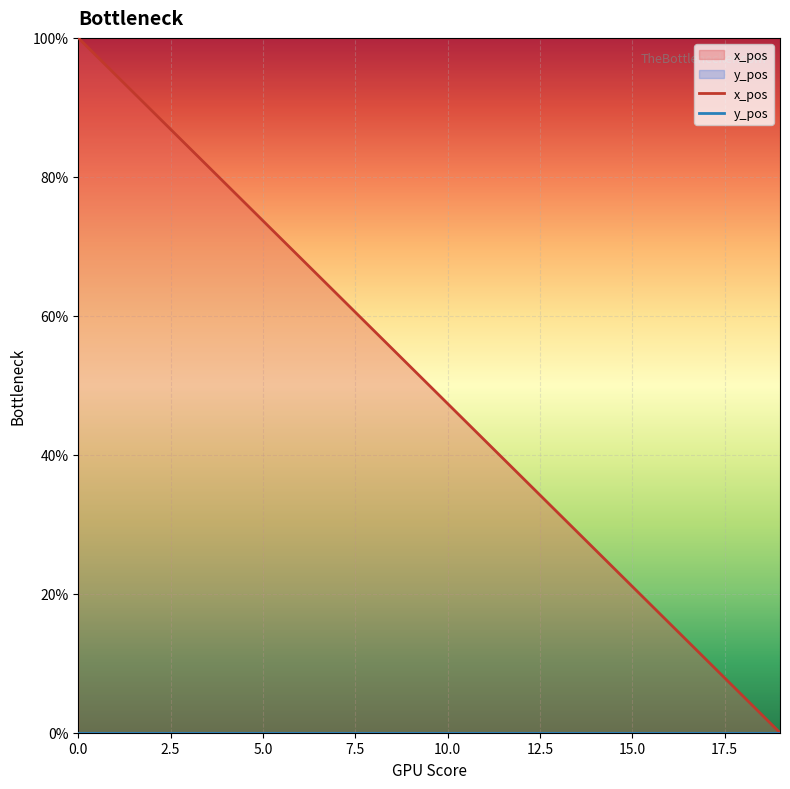

What is the total value across all series at 18?

5.3